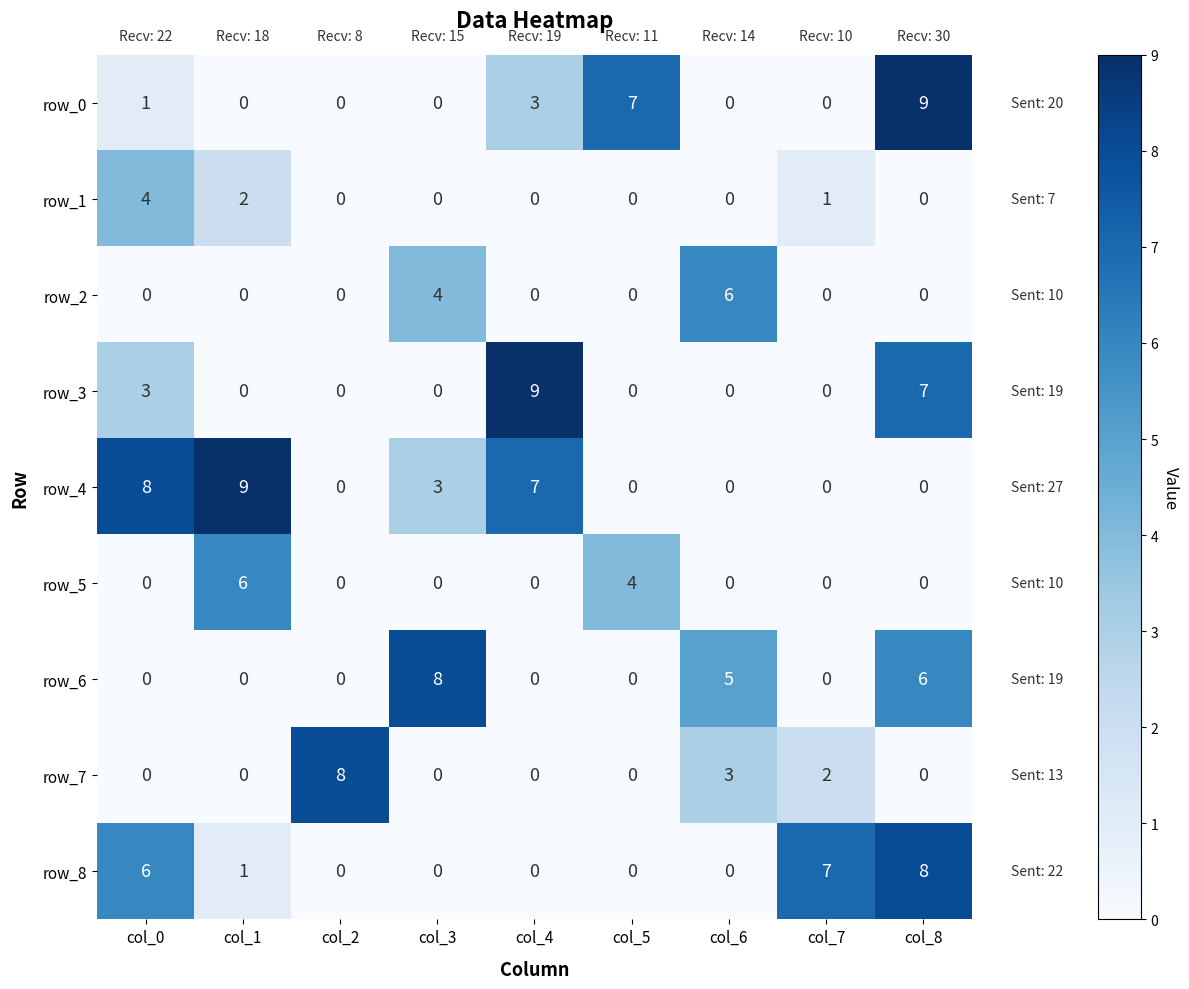

What is the difference between the row_3 values at col_0 and col_7?

3